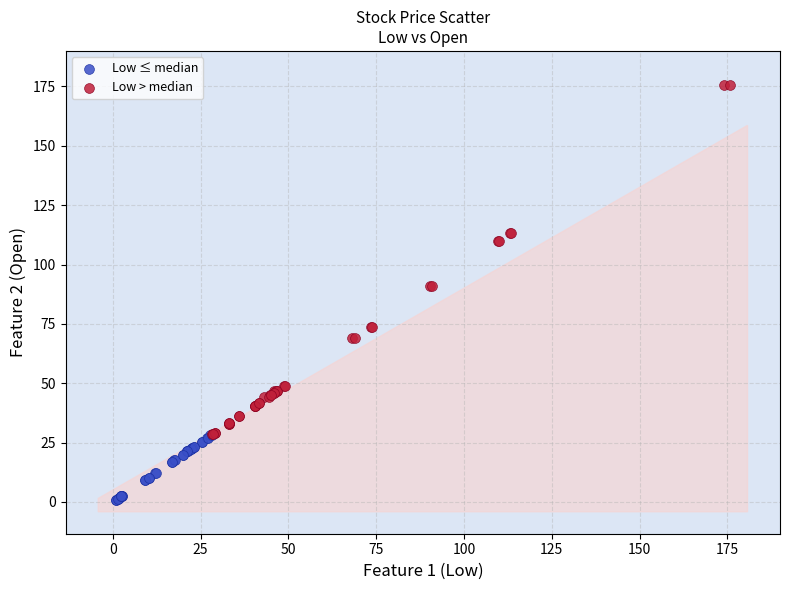

Which series contains the lowest Y value?

Low ≤ median